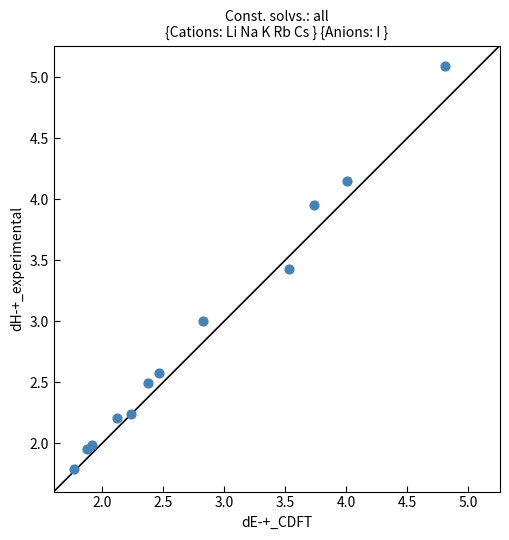

What is the average Y value?

2.9